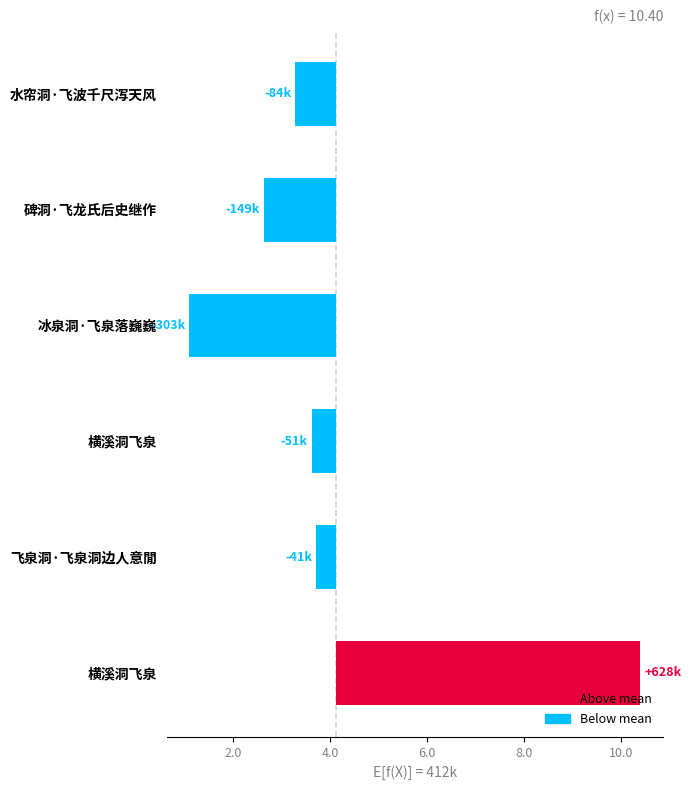

The value at 横溪洞飞泉 is -50635.3. True or false?

True